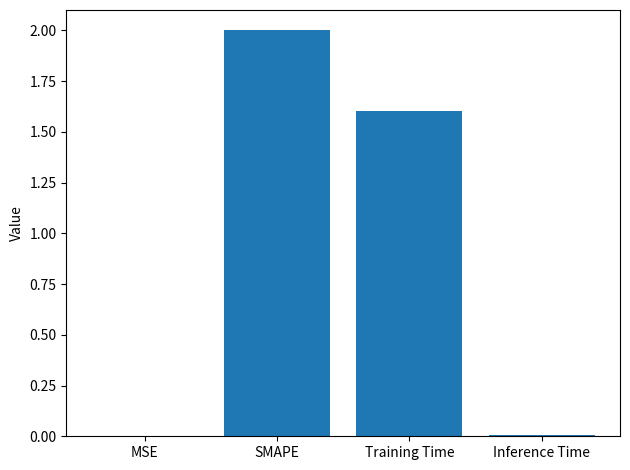

Does the chart contain stacked bars?

No